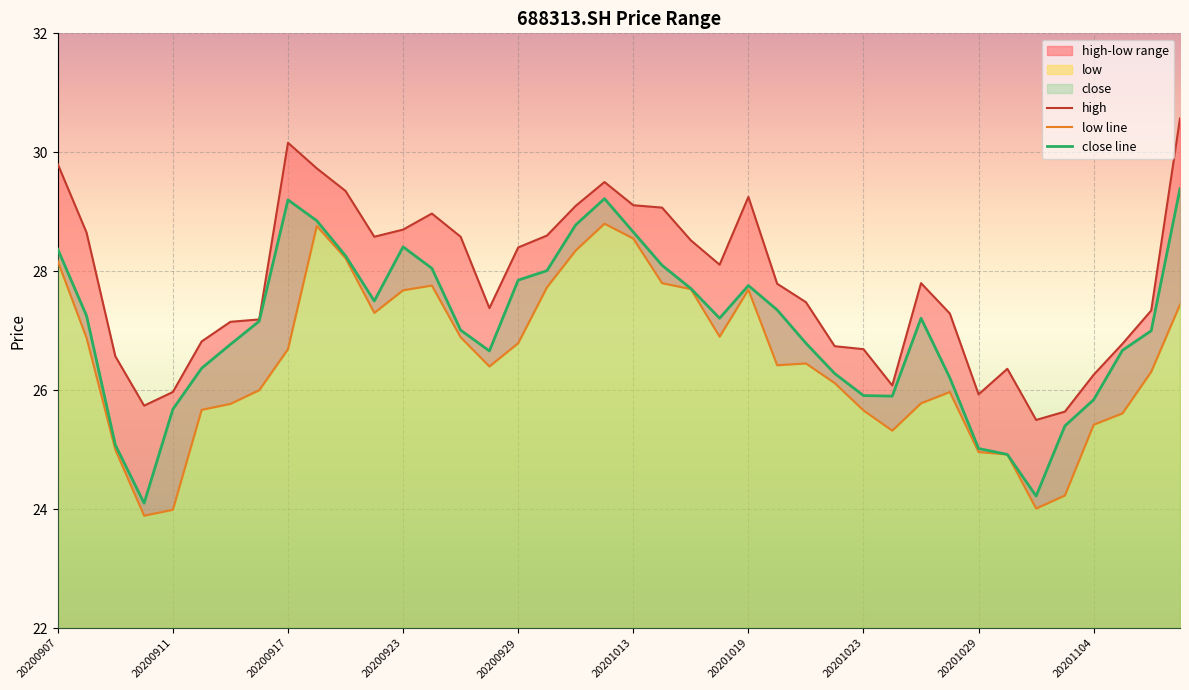

What is the difference between the highest and lowest values at 20200918?

1.0